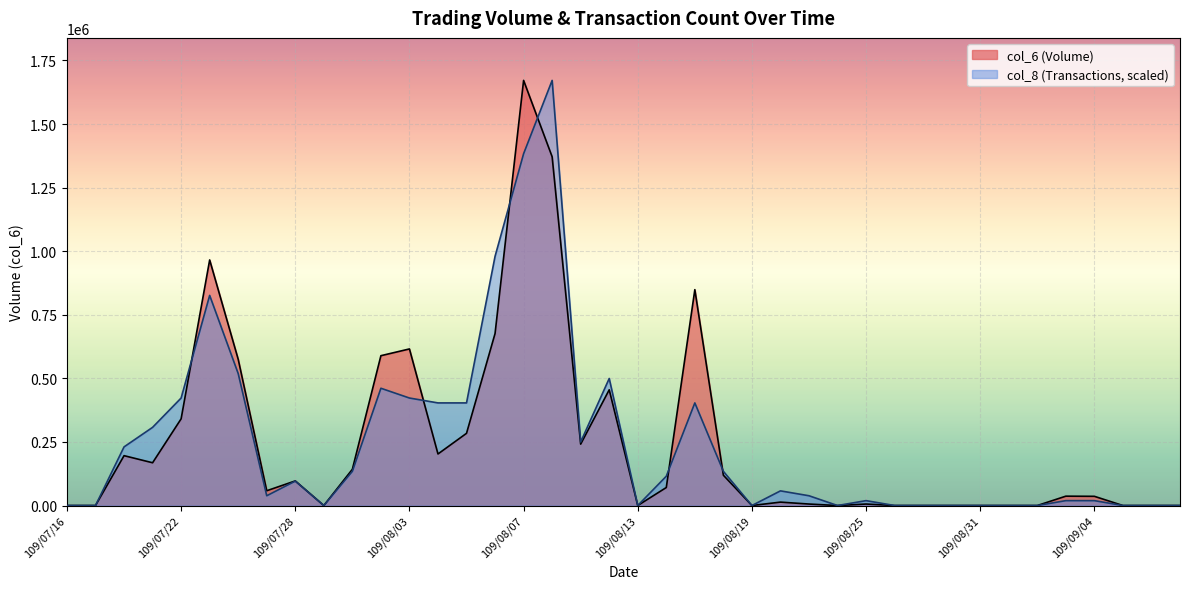

What is the difference between the maximum and minimum values in the col_6 series?

1671450.0